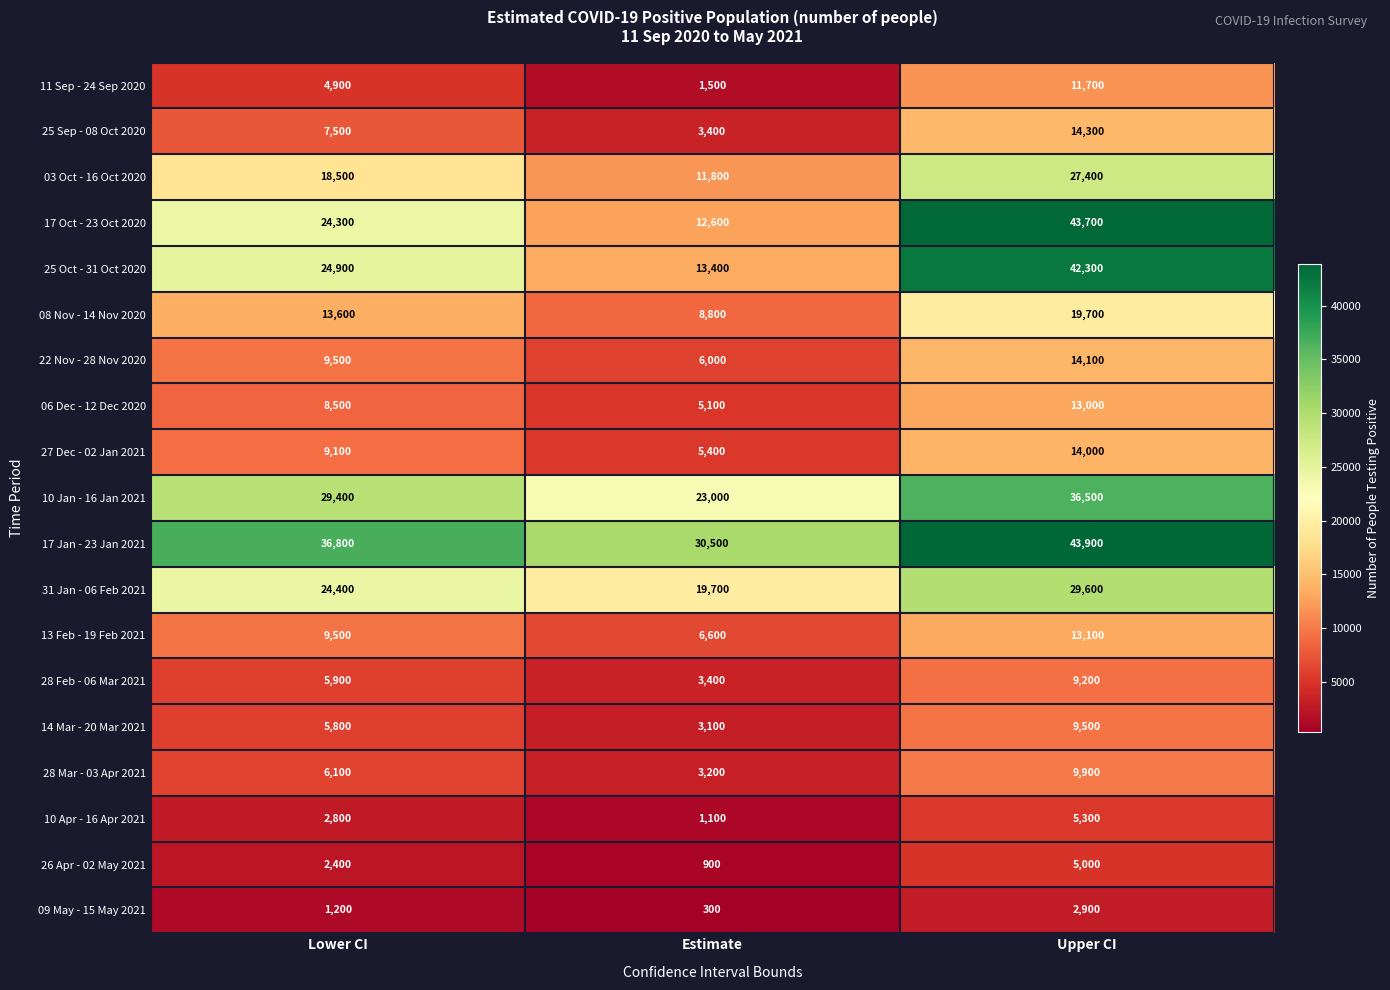

Which label corresponds to the smallest value in the chart?

Estimate